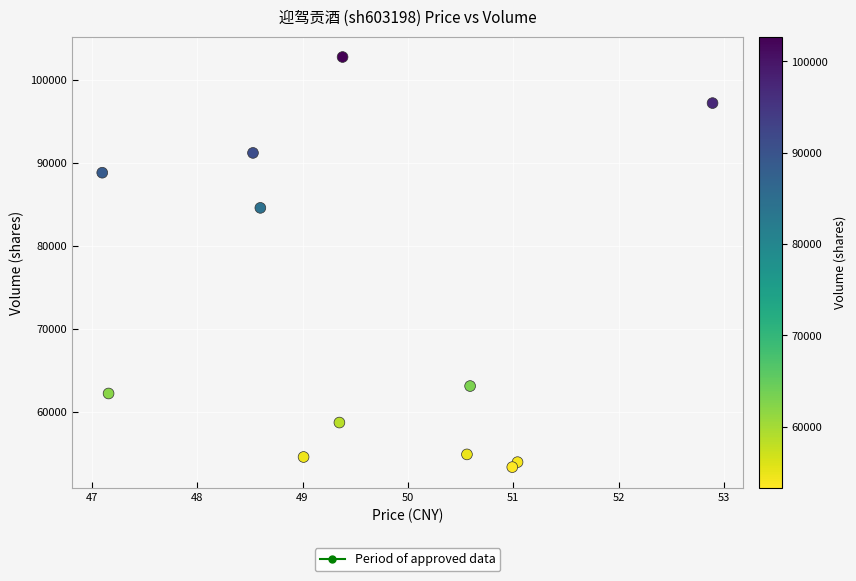

What Y value in the scatter plot is closest to 78026?

84550